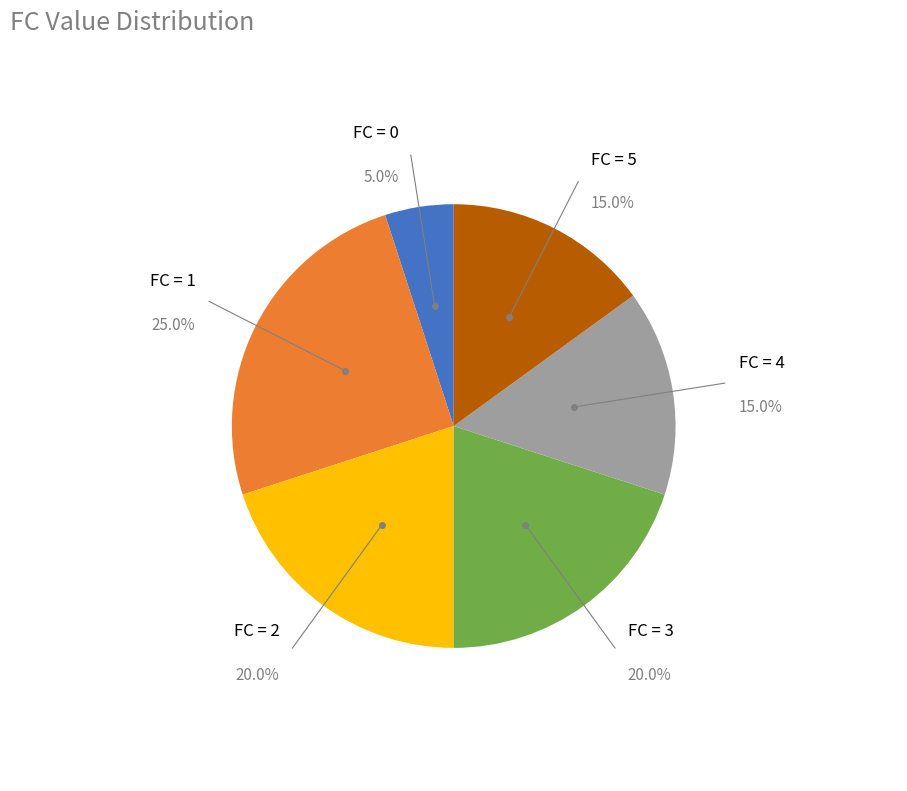

Count the number of slices in the pie.

6